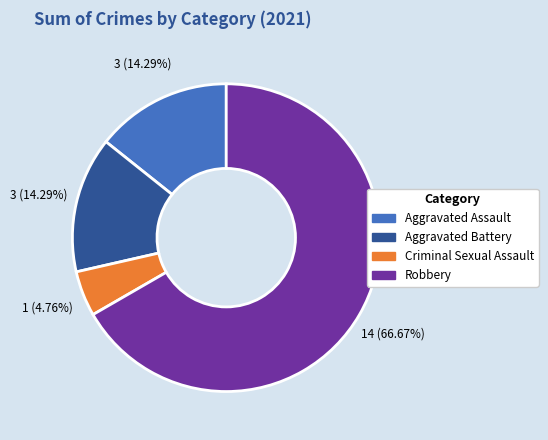

How many slices are in this pie chart?

4